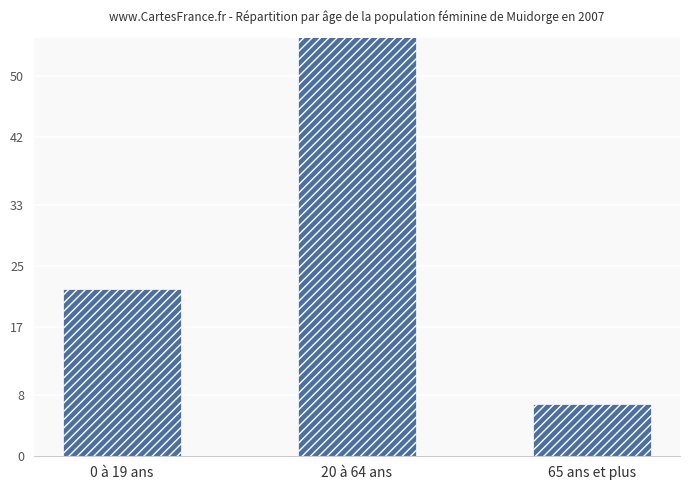

What is the change in value from 20 à 64 ans to 65 ans et plus?

-109.8